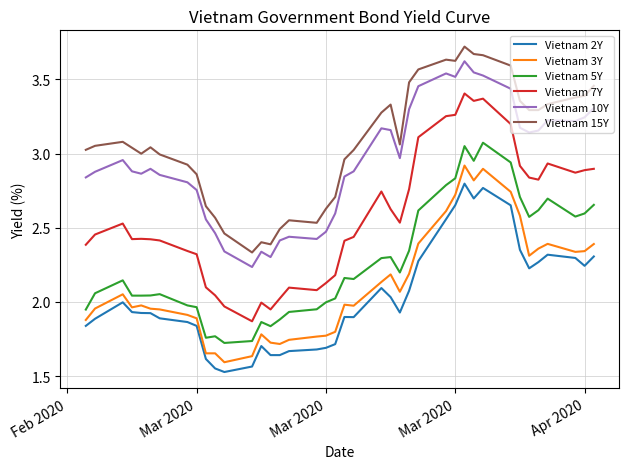

Which series has the largest range (max minus min)?

Vietnam 7Y